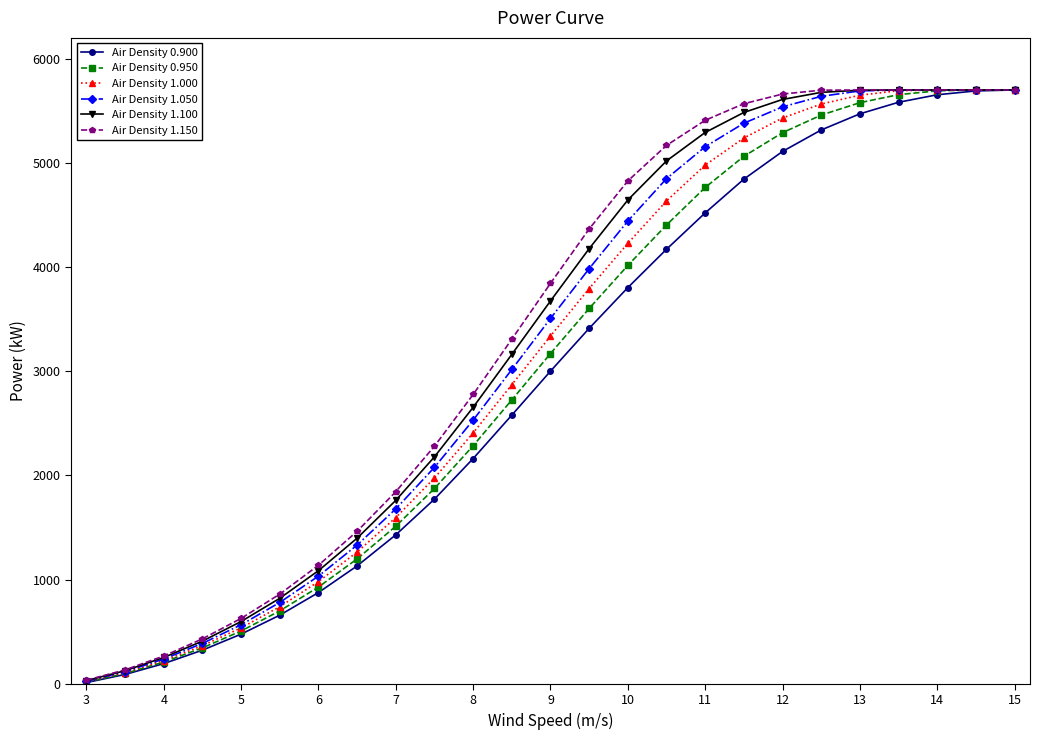

What is the greatest value displayed?

5700